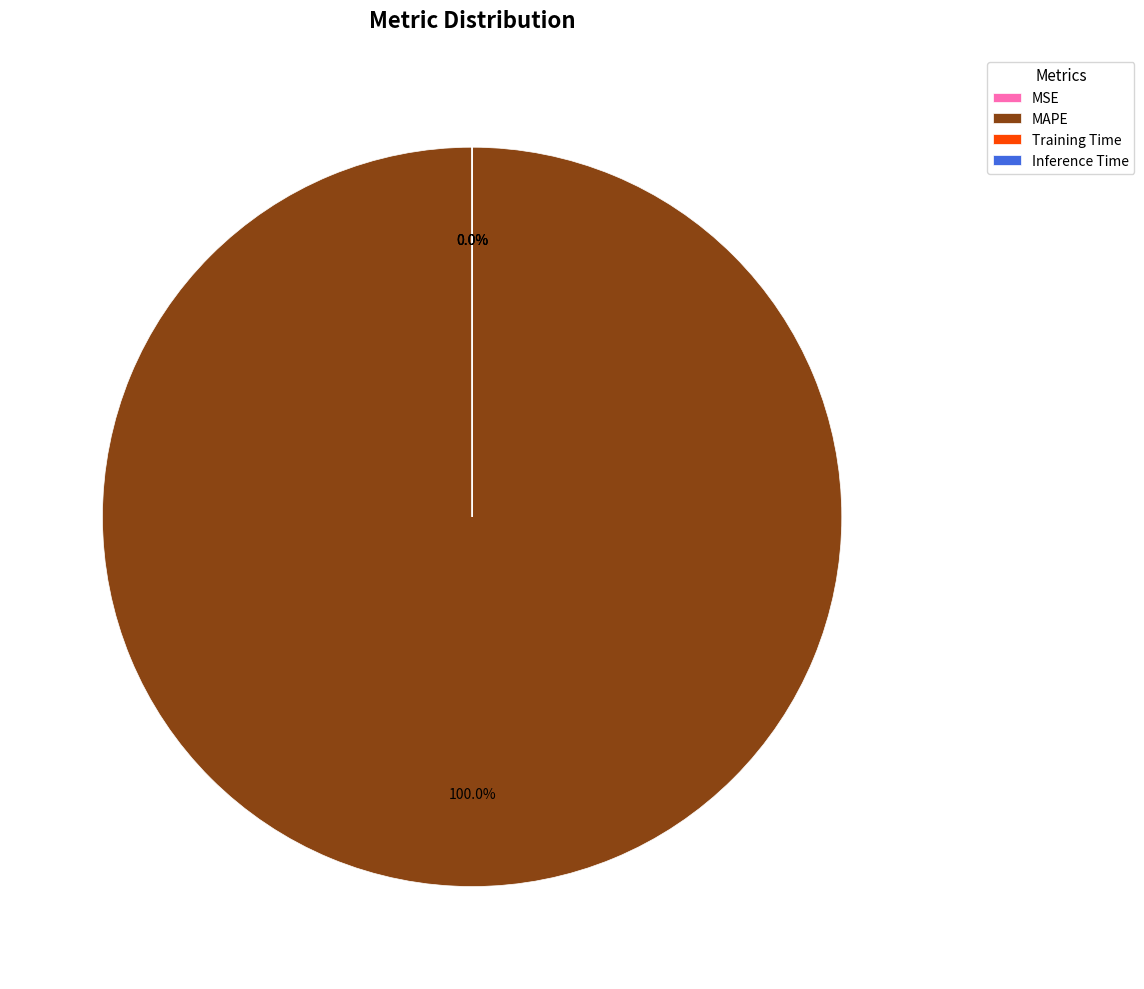

Is there any slice that represents more than half of the pie?

Yes